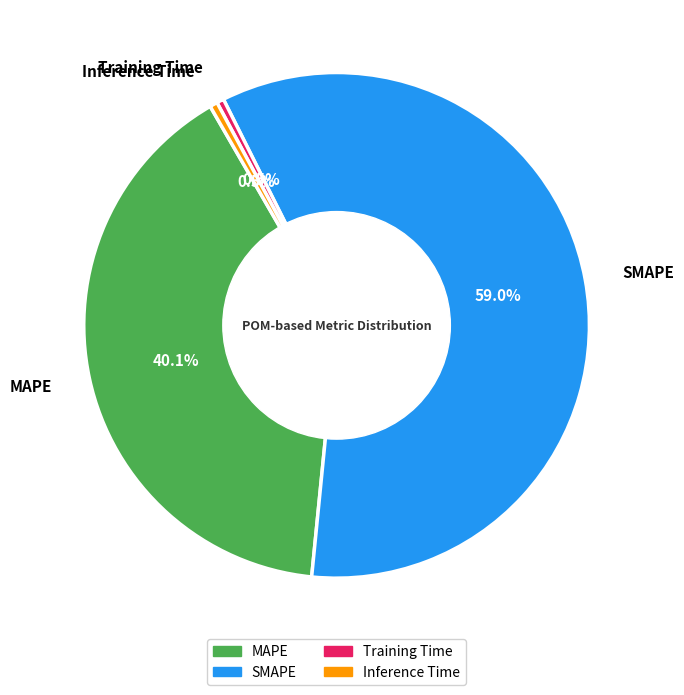

What is the ratio of the value at SMAPE to the value at MAPE?

1.5